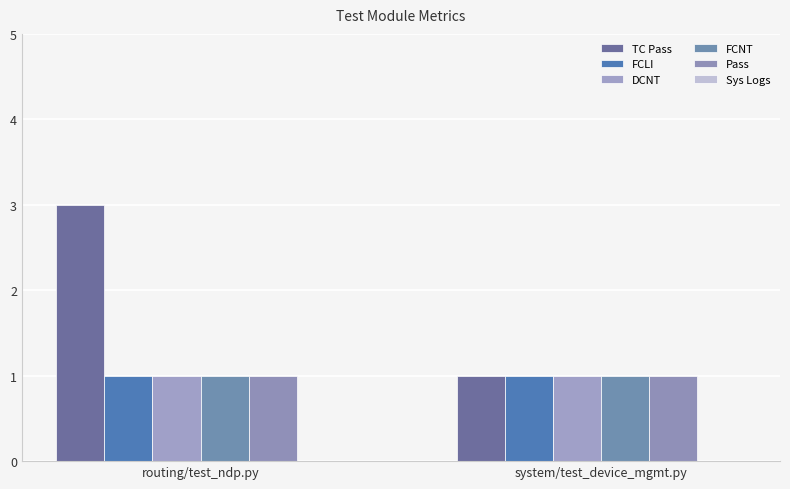

How many series are shown in this chart?

5